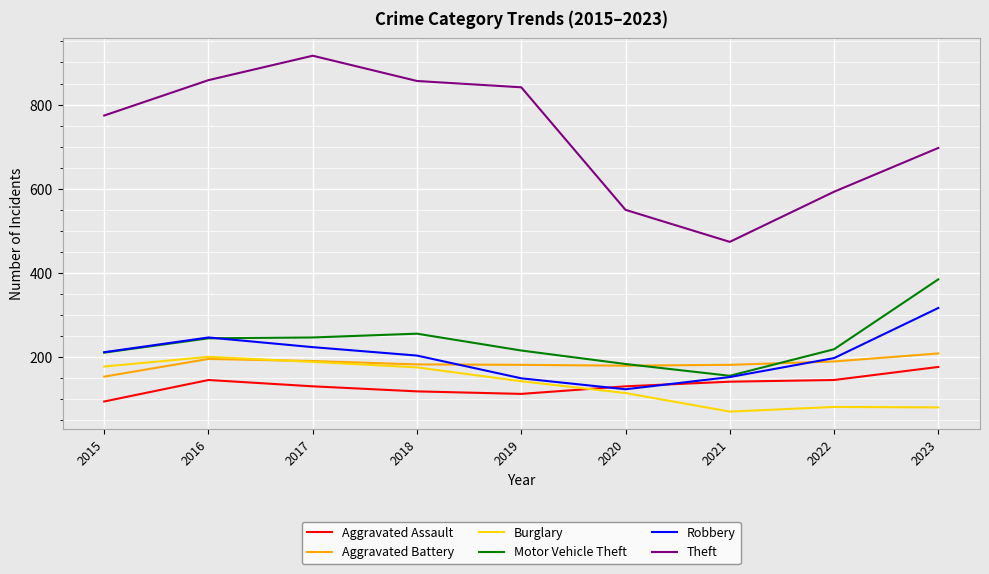

Which series has the widest spread of values?

Theft